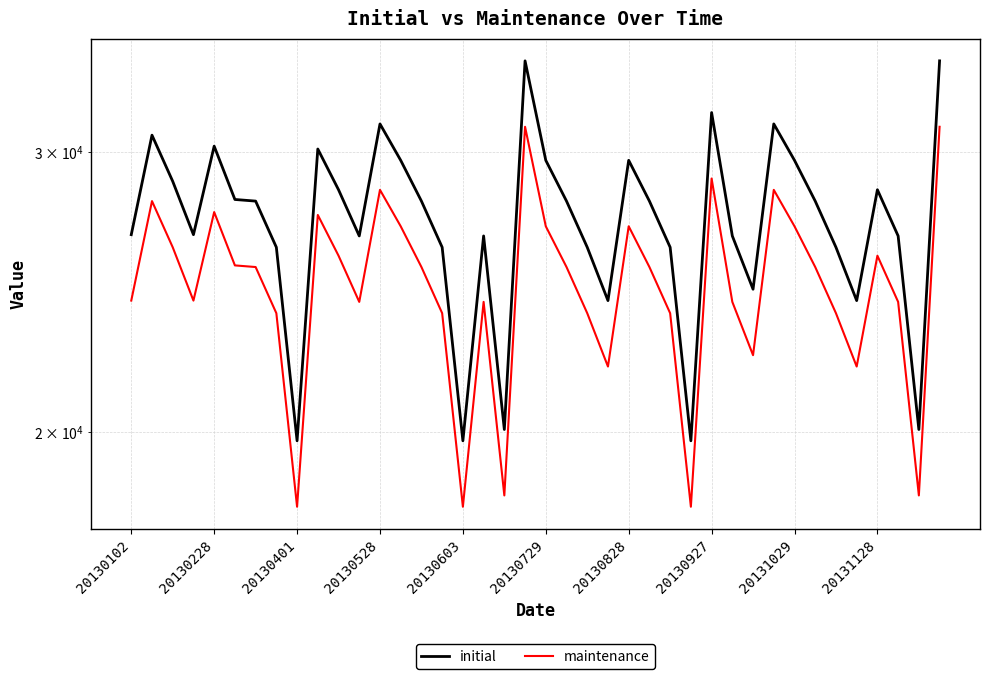

At 23, list the series in order from largest to smallest.

initial, maintenance